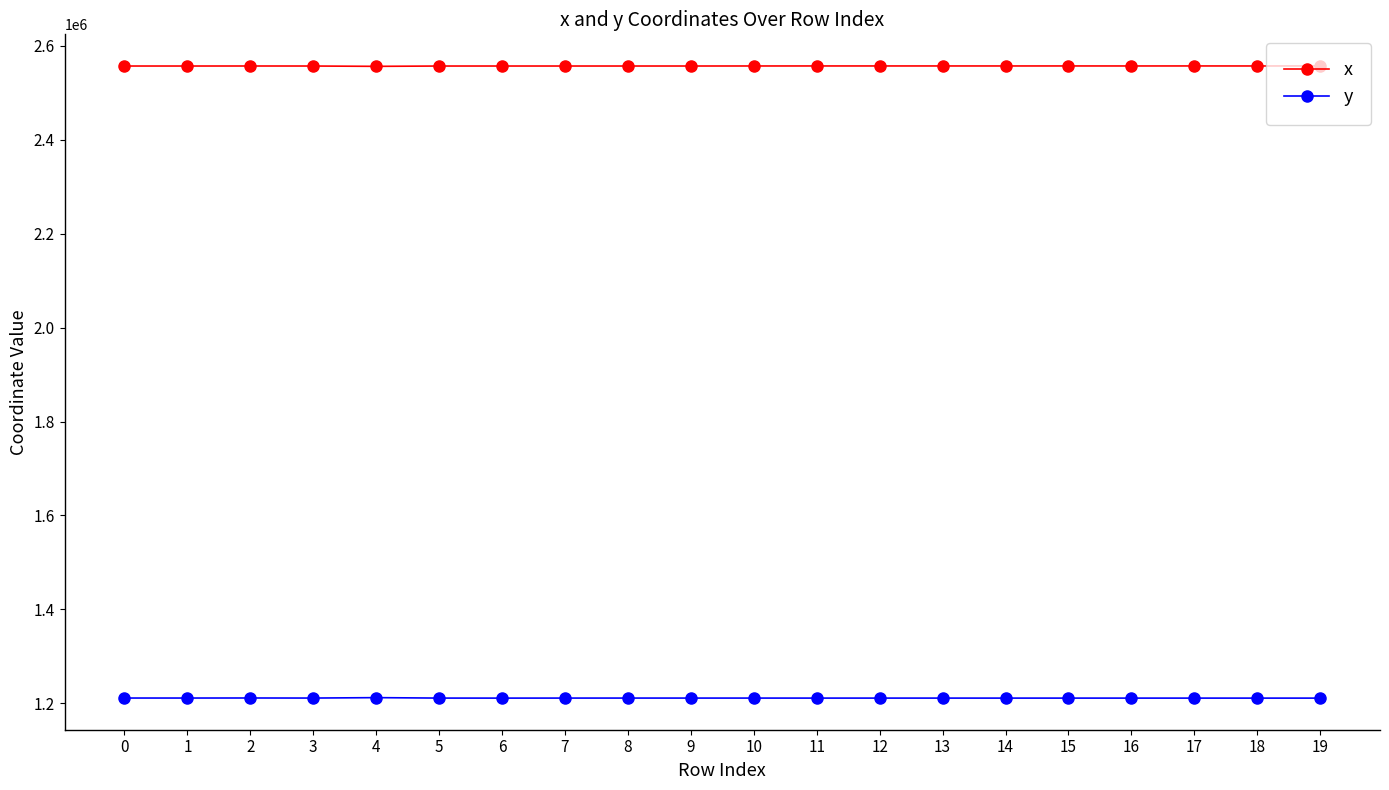

How many data points does each series have?

20